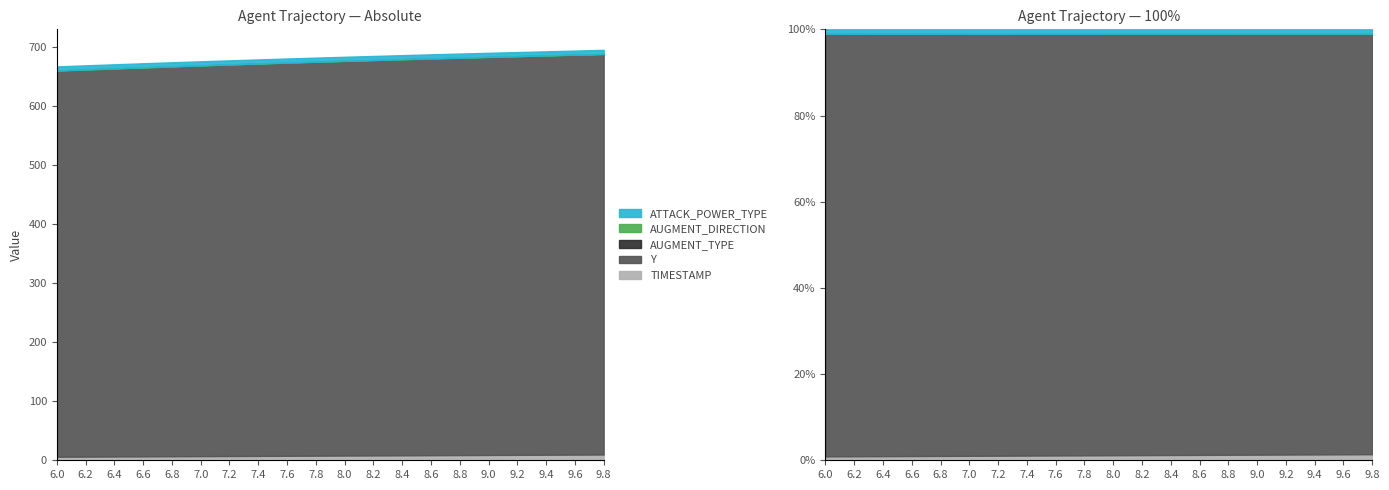

True or false: AUGMENT_TYPE and ATTACK_POWER_TYPE cross at least once.

False